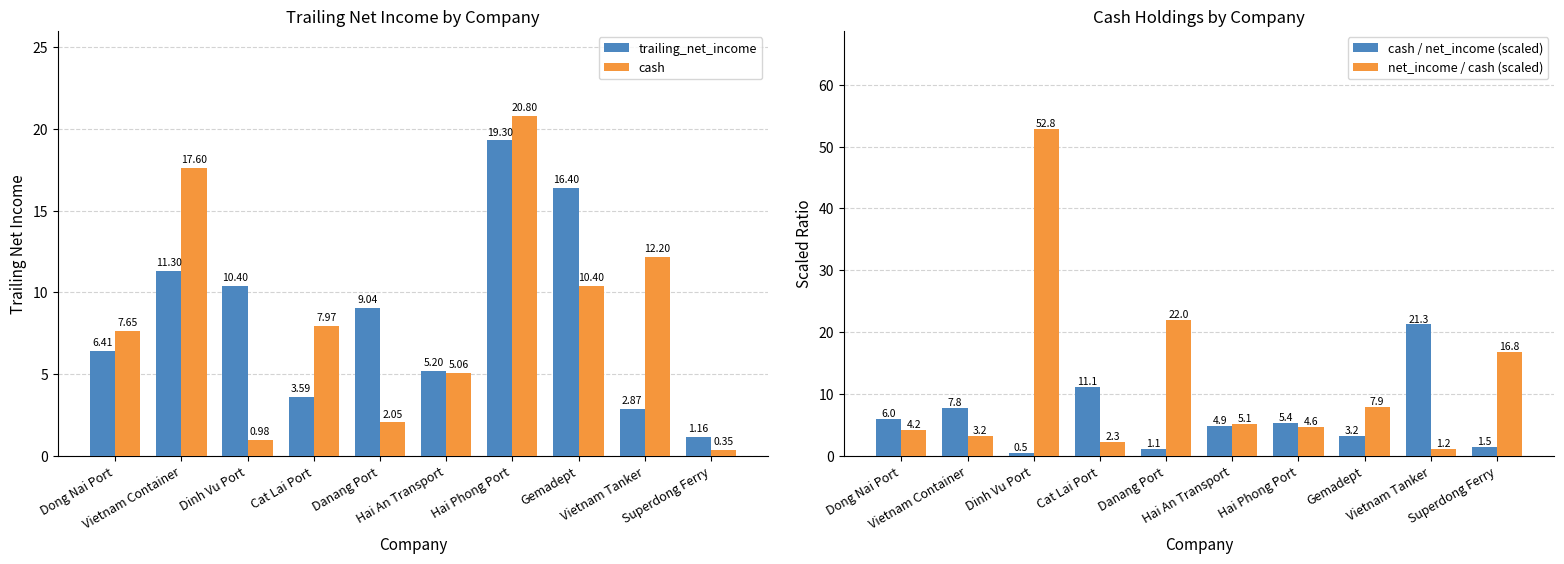

List the labels in order of net_income / cash (scaled) value, largest first.

Dinh Vu Port, Danang Port, Superdong Ferry, Gemadept, Hai An Transport, Hai Phong Port, Dong Nai Port, Vietnam Container, Cat Lai Port, Vietnam Tanker